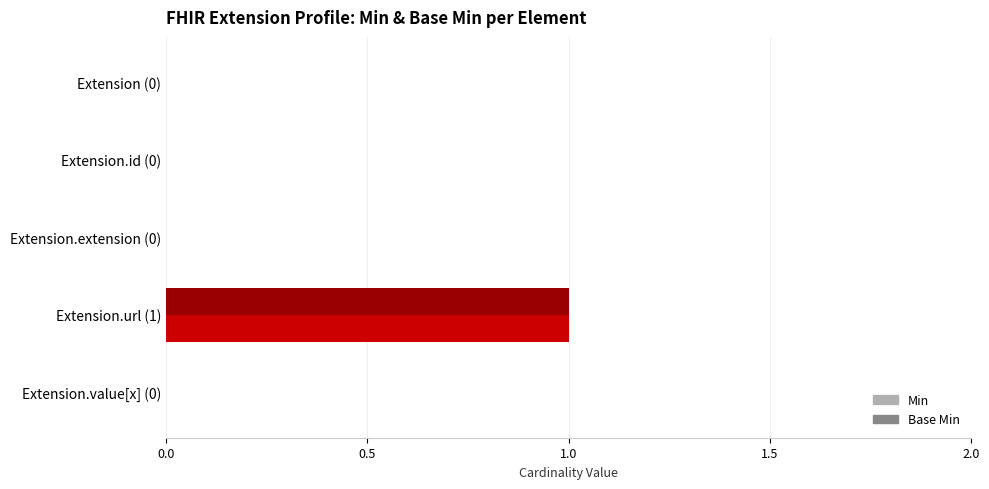

The Base Min series shows 0 at Extension.id (0). True or false?

True